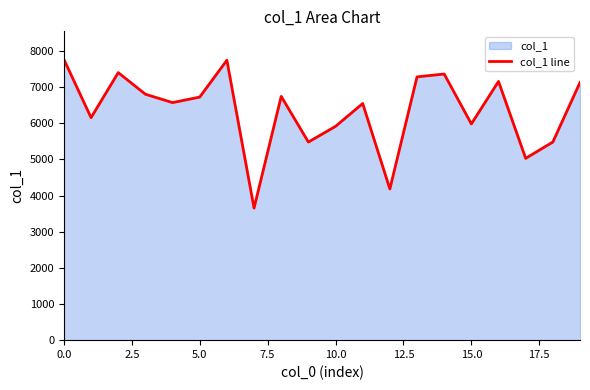

What is the difference between the second highest and minimum values?

4090